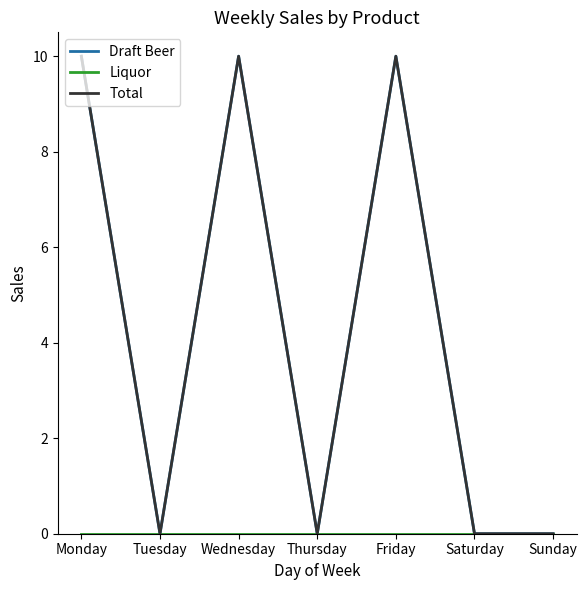

Does the chart display data point markers on the line(s)?

No